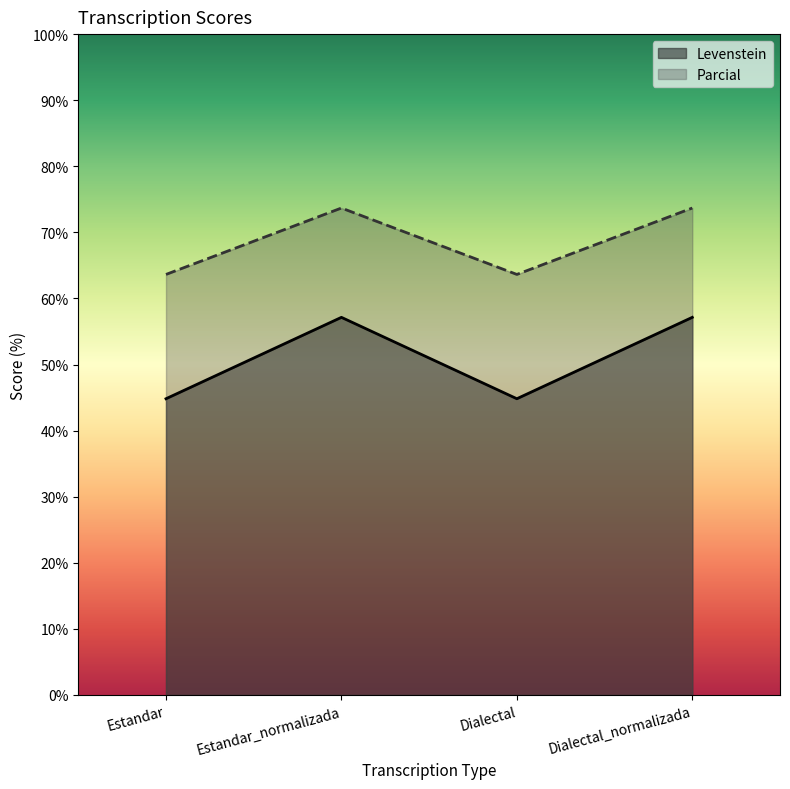

What is the total value across all series at Estandar_normalizada?

130.8